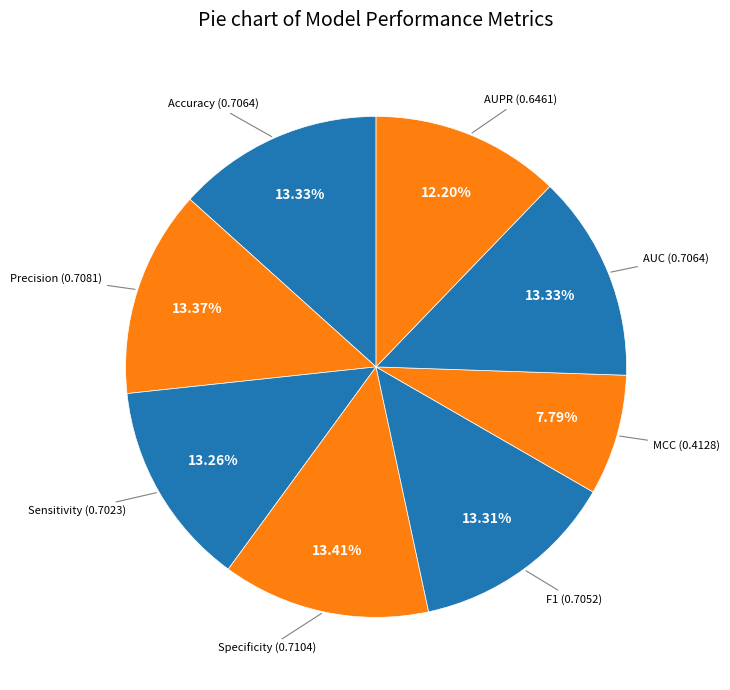

What is the largest slice in the pie chart?

Specificity